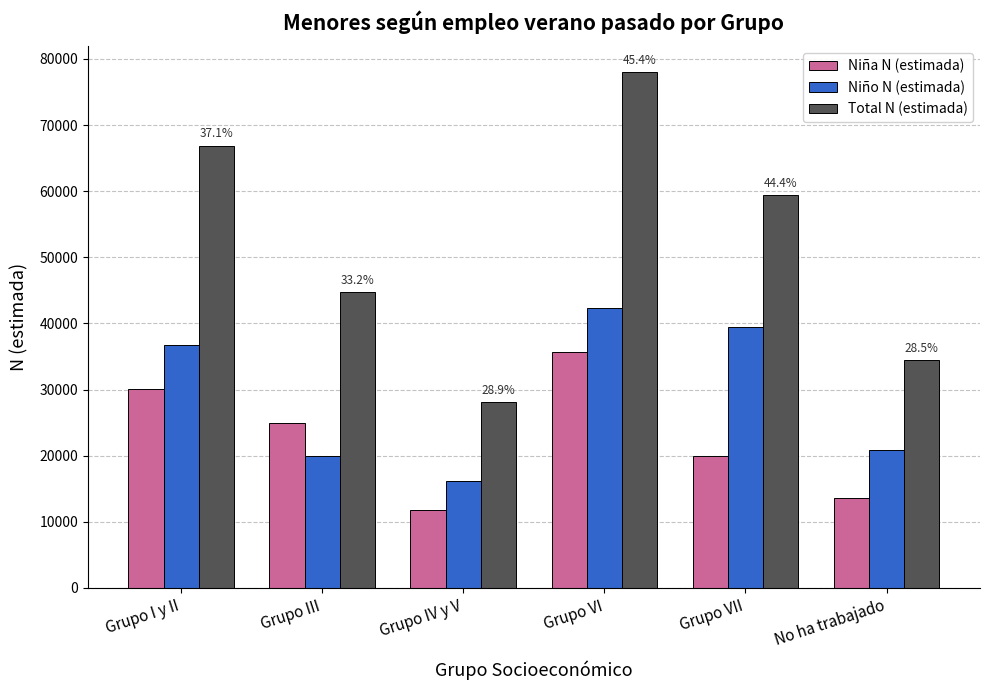

What is the difference between the maximum and minimum values in the Niña N (estimada) series?

23803